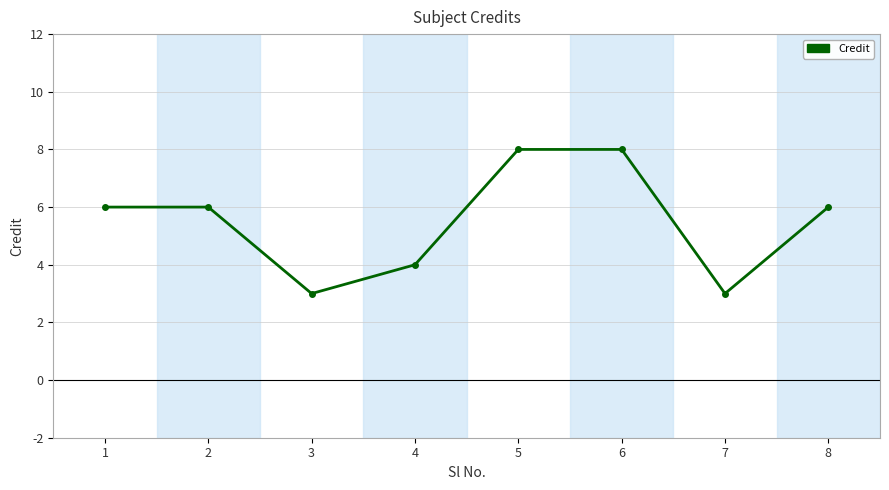

At which category does the data reach its first local valley?

3